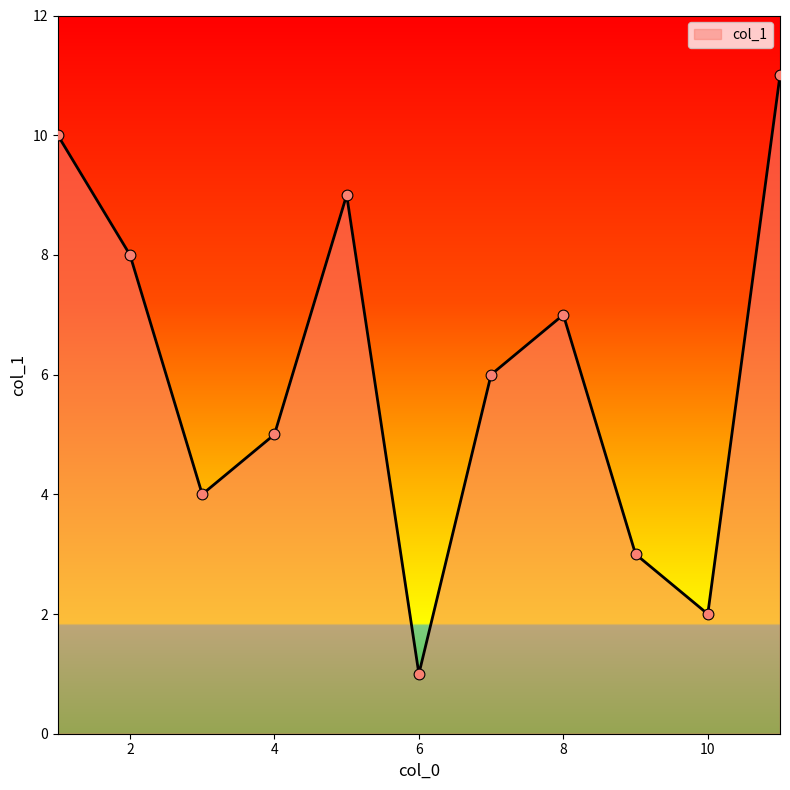

What is the difference between the maximum and minimum values?

10